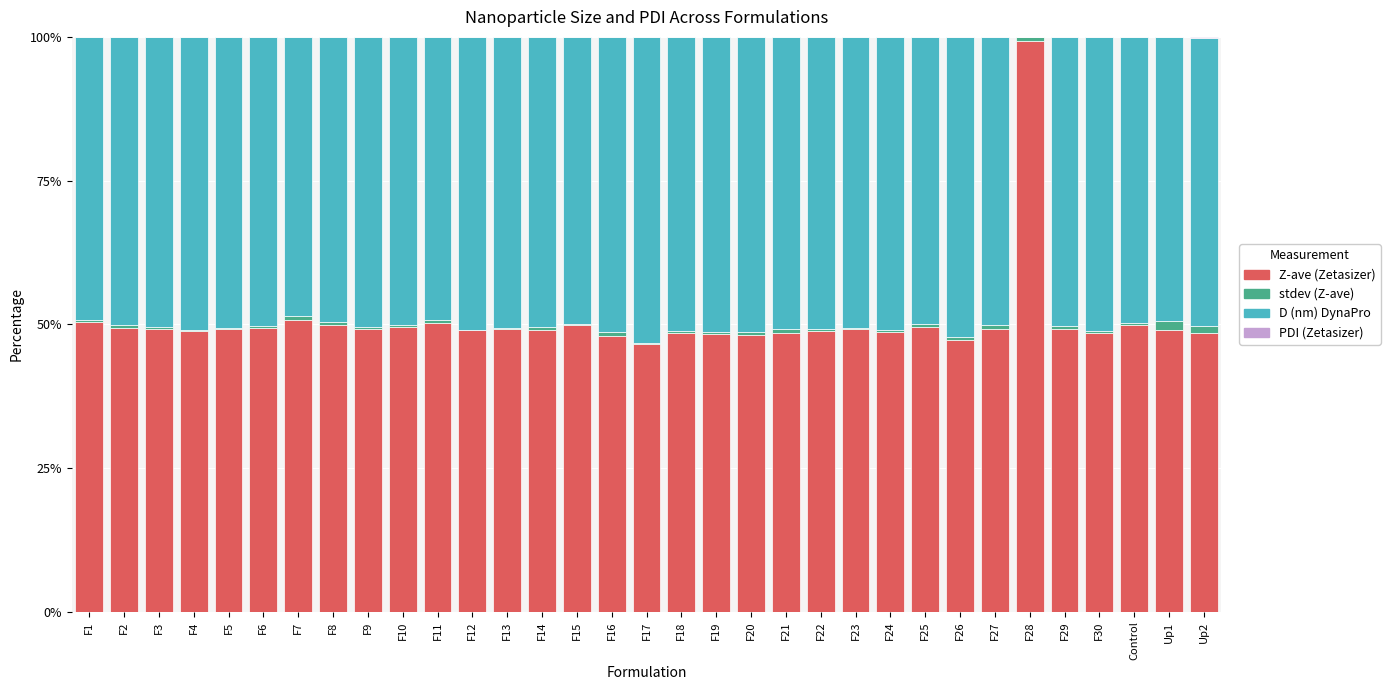

At which label does Z-ave (Zetasizer) reach its peak?

F28